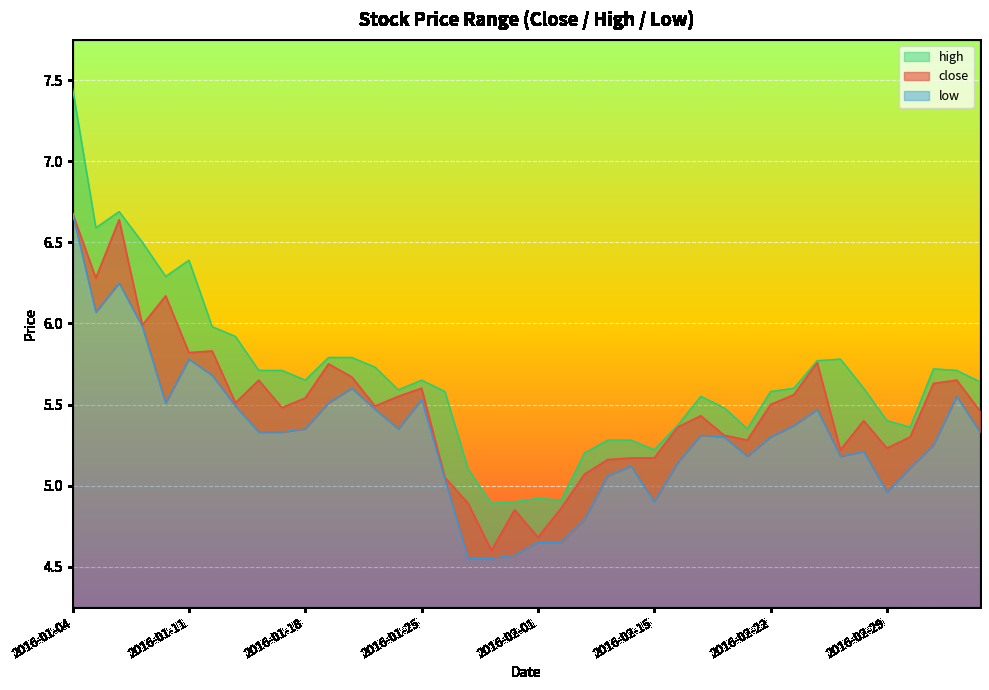

The value of high at 2016-01-11 is 6.4. True or false?

True